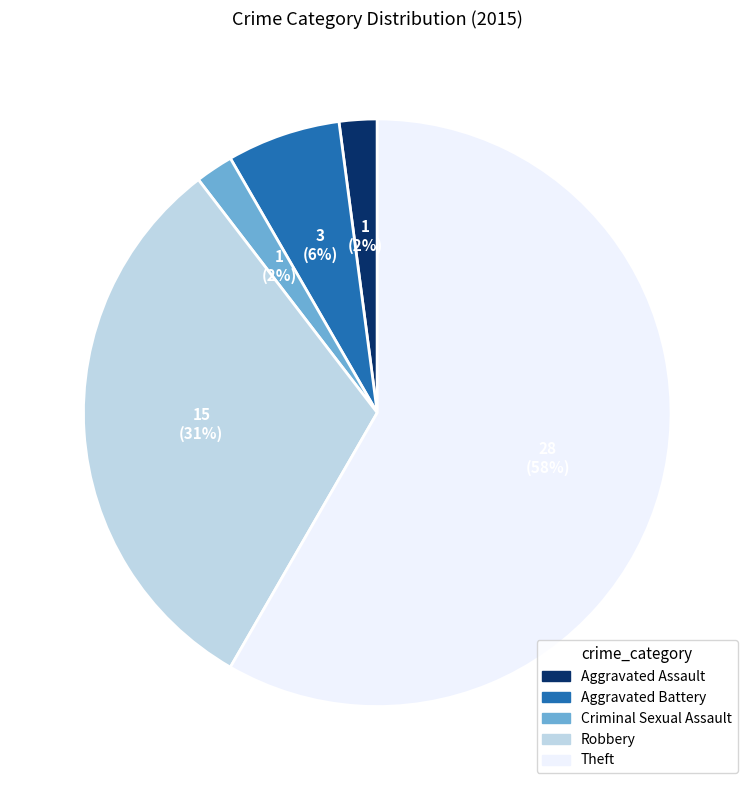

True or false: Aggravated Battery accounts for 6% of the total.

True